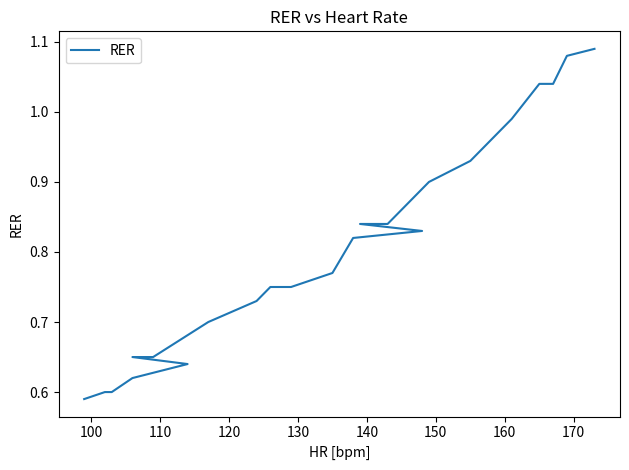

What is the difference between the second highest and minimum values?

0.5